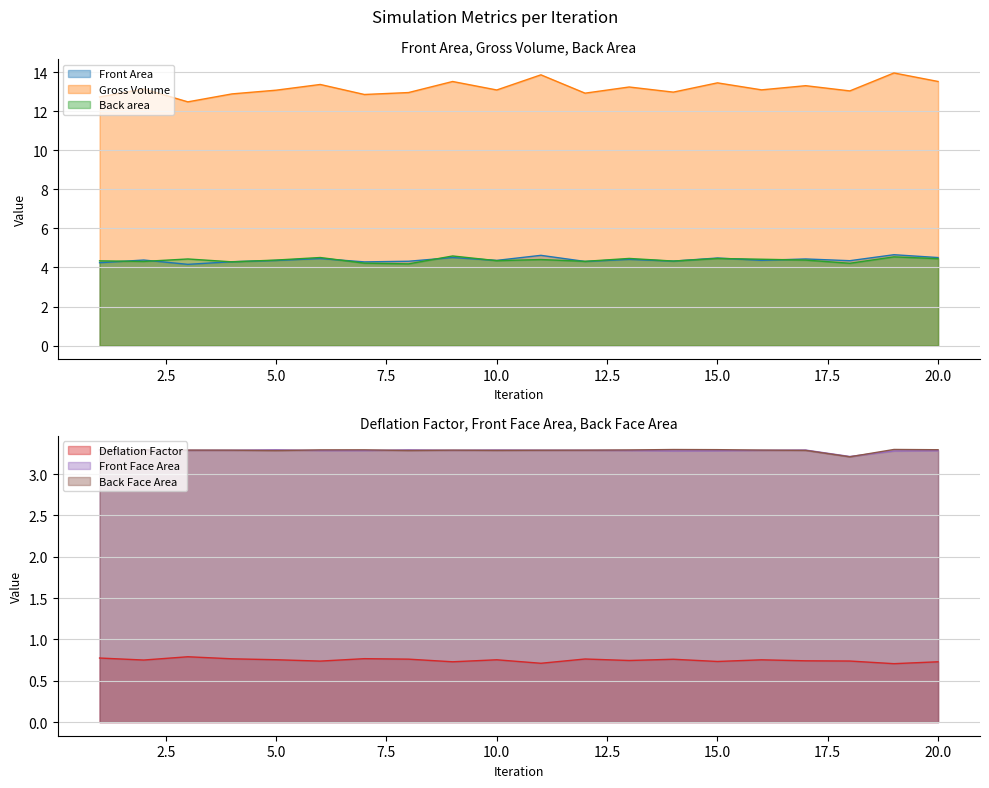

Where is Gross Volume nearest to the value 13?

14